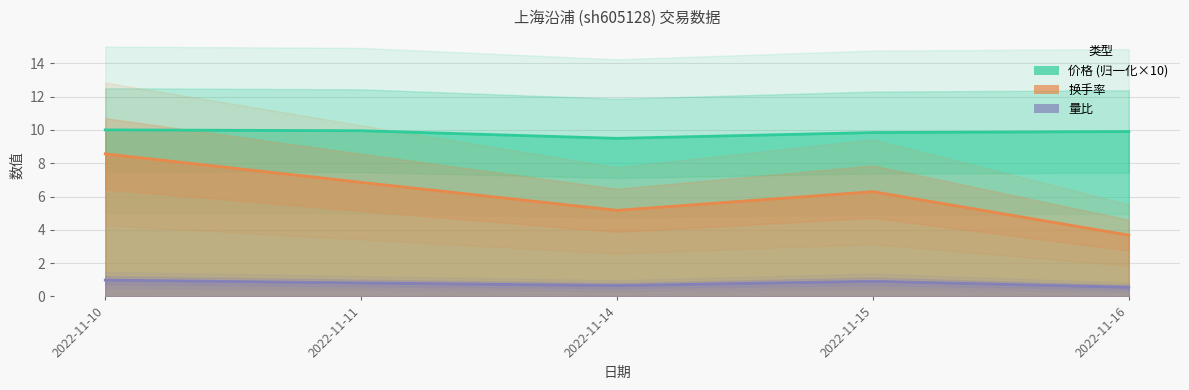

Which series changed the most between 2022-11-10 and 2022-11-15?

换手率